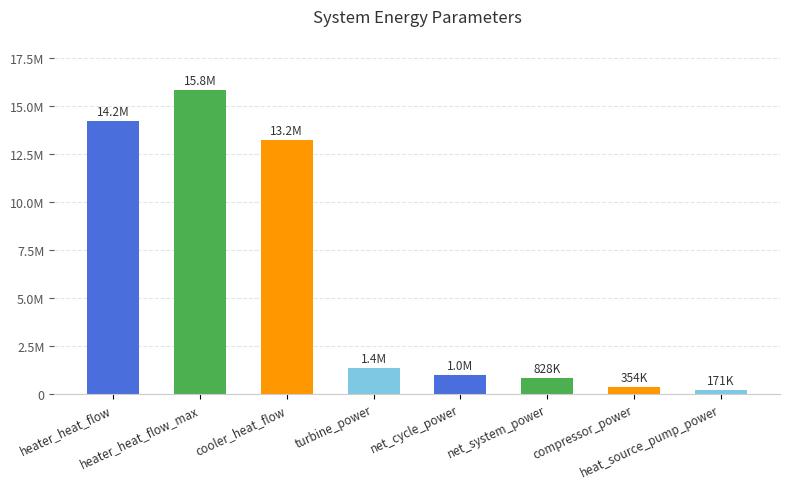

Reading right to left, extract all data points from this chart.

171434.5	354093.9	828025.7	1000000.0	1354093.9	13210730.7	15788383.9	14210730.7